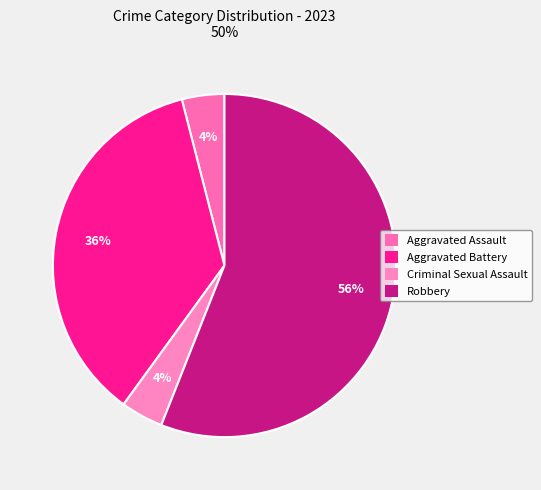

What is the largest slice in the pie chart?

Robbery